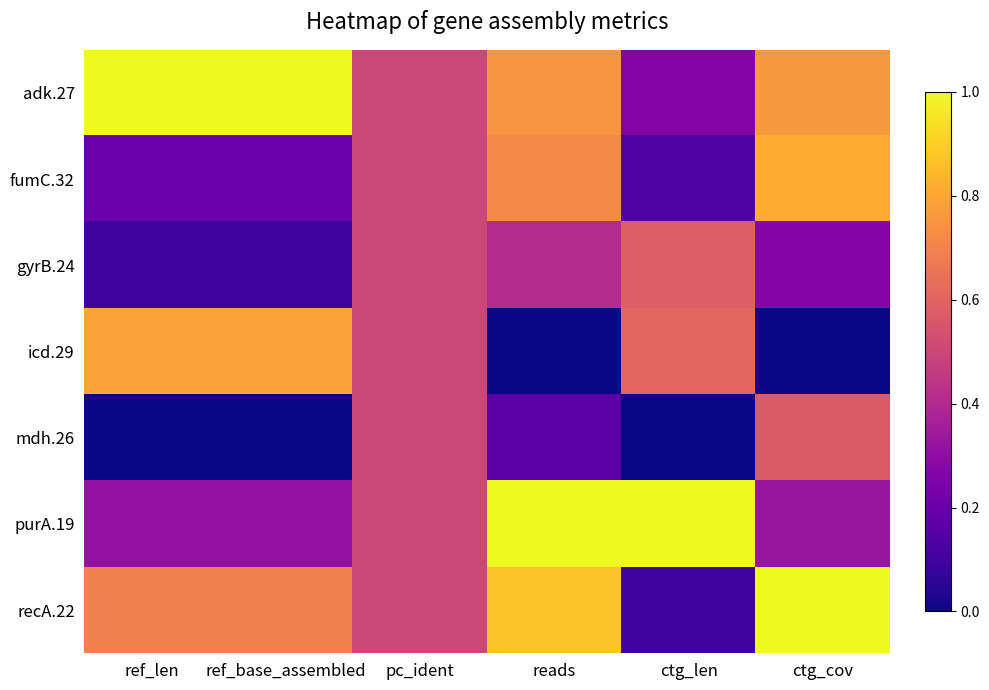

Reading left to right, transcribe all the data shown in this chart.

adk.27: ref_len=1.0	ref_base_assembled=1.0	pc_ident=0.5	reads=0.8	ctg_len=0.3	ctg_cov=0.8
fumC.32: ref_len=0.2	ref_base_assembled=0.2	pc_ident=0.5	reads=0.7	ctg_len=0.1	ctg_cov=0.8
gyrB.24: ref_len=0.1	ref_base_assembled=0.1	pc_ident=0.5	reads=0.4	ctg_len=0.6	ctg_cov=0.3
icd.29: ref_len=0.8	ref_base_assembled=0.8	pc_ident=0.5	reads=0.0	ctg_len=0.6	ctg_cov=0.0
mdh.26: ref_len=0.0	ref_base_assembled=0.0	pc_ident=0.5	reads=0.2	ctg_len=0.0	ctg_cov=0.6
purA.19: ref_len=0.3	ref_base_assembled=0.3	pc_ident=0.5	reads=1.0	ctg_len=1.0	ctg_cov=0.3
recA.22: ref_len=0.7	ref_base_assembled=0.7	pc_ident=0.5	reads=0.9	ctg_len=0.1	ctg_cov=1.0